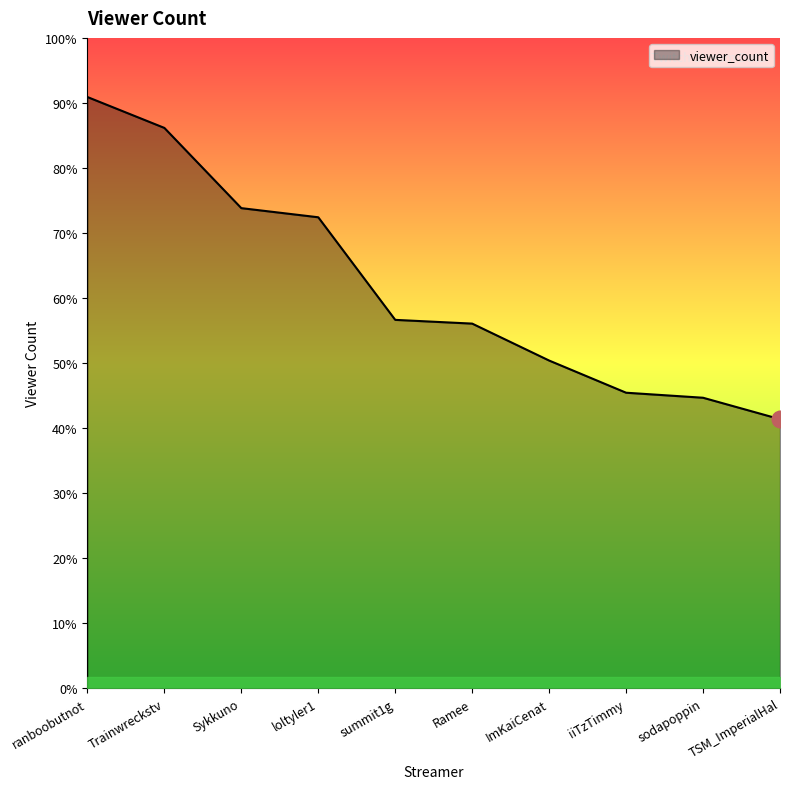

The chart shows a value of 20025 at ranboobutnot. True or false?

False